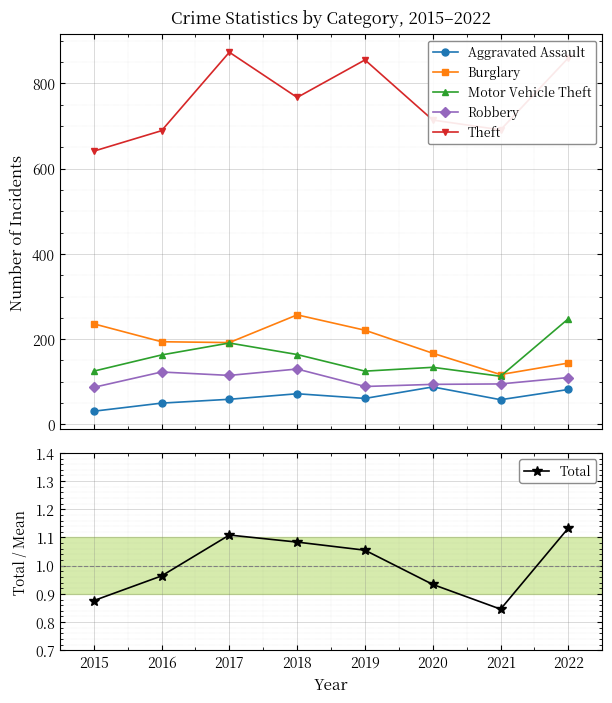

Count the number of data series in this chart.

6